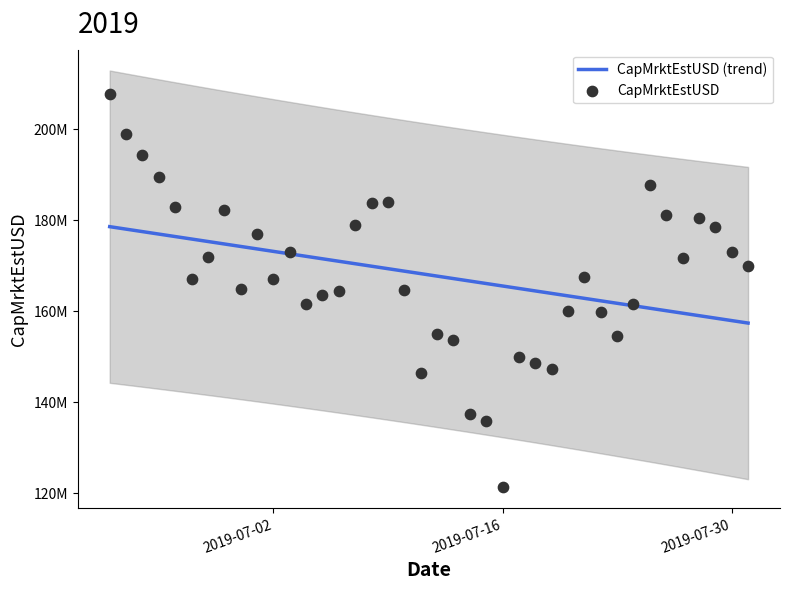

What is the change in value from 2019-06-27 to 2019-06-28?

+4806686.2